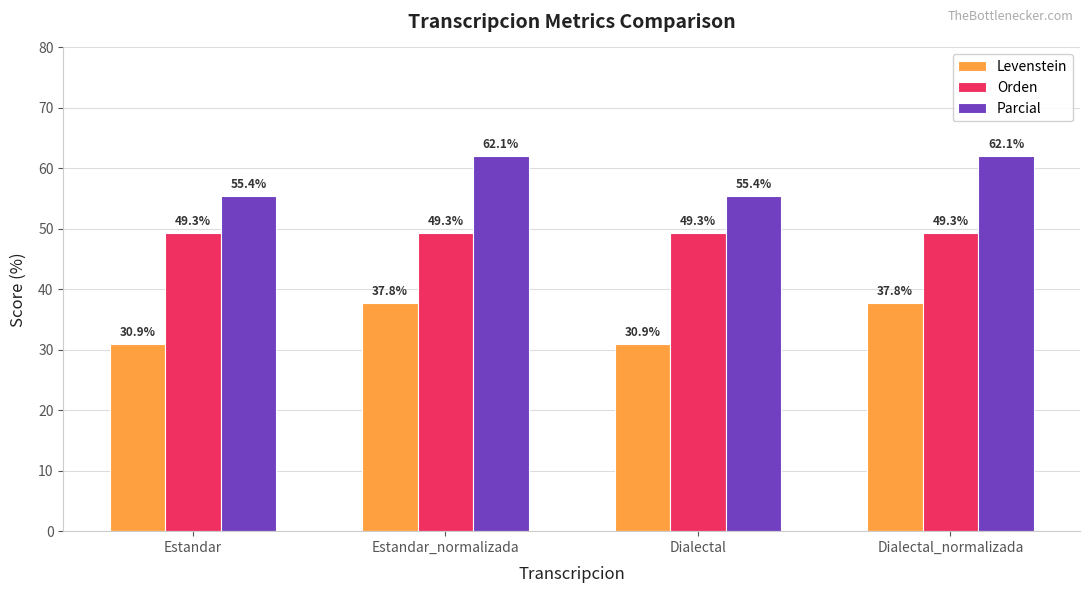

Is the value of Parcial at Estandar greater than the value of Orden at Estandar_normalizada?

Yes